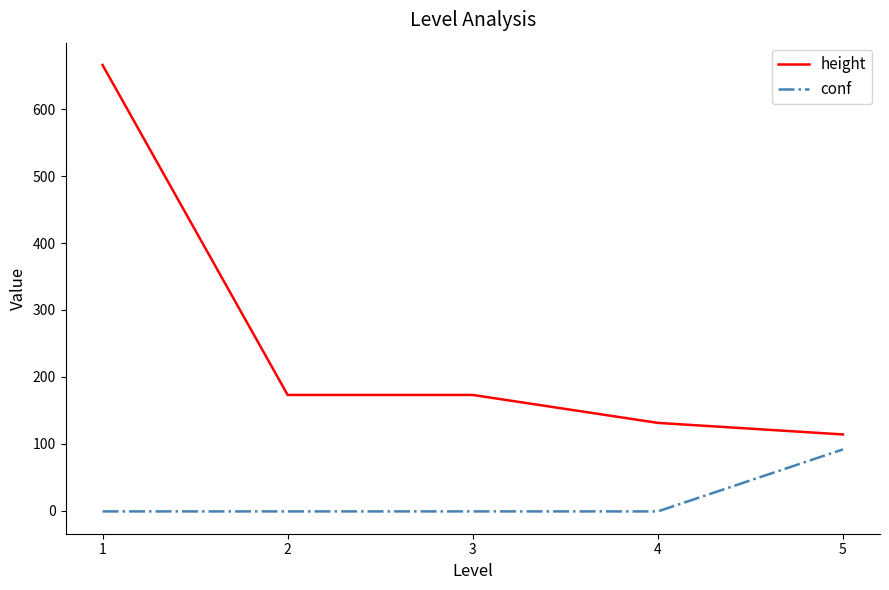

List the series in order of their peak value, lowest first.

conf, height